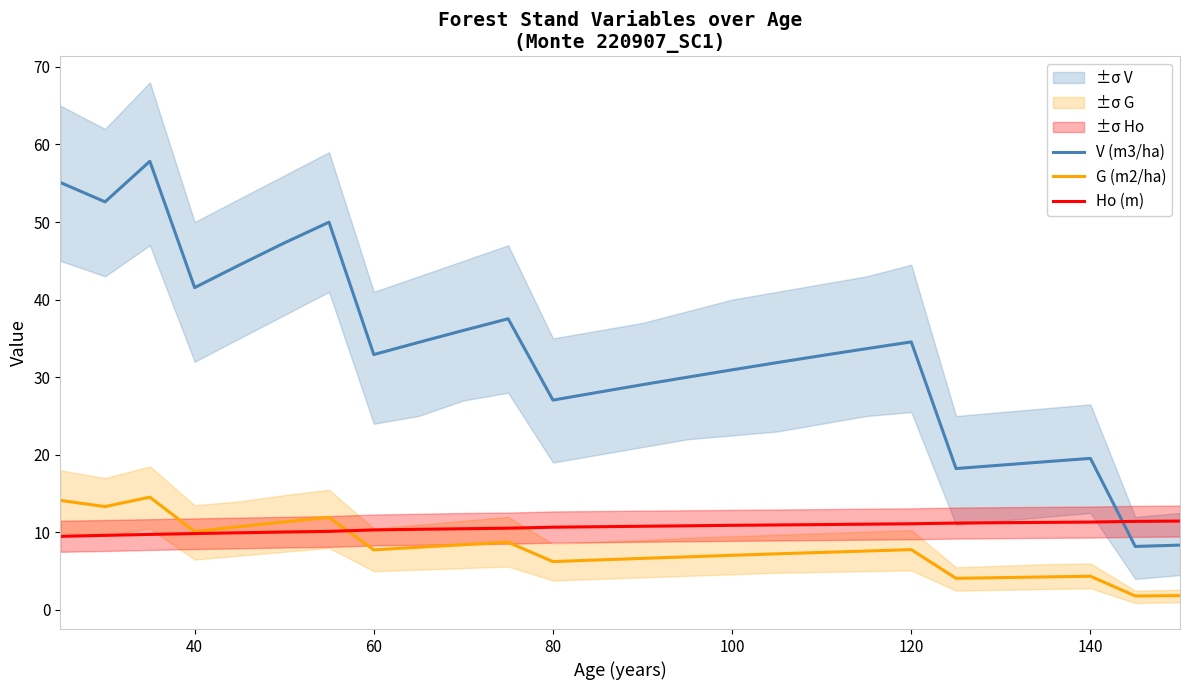

What is the highest value of the V (m3/ha) series?

57.8